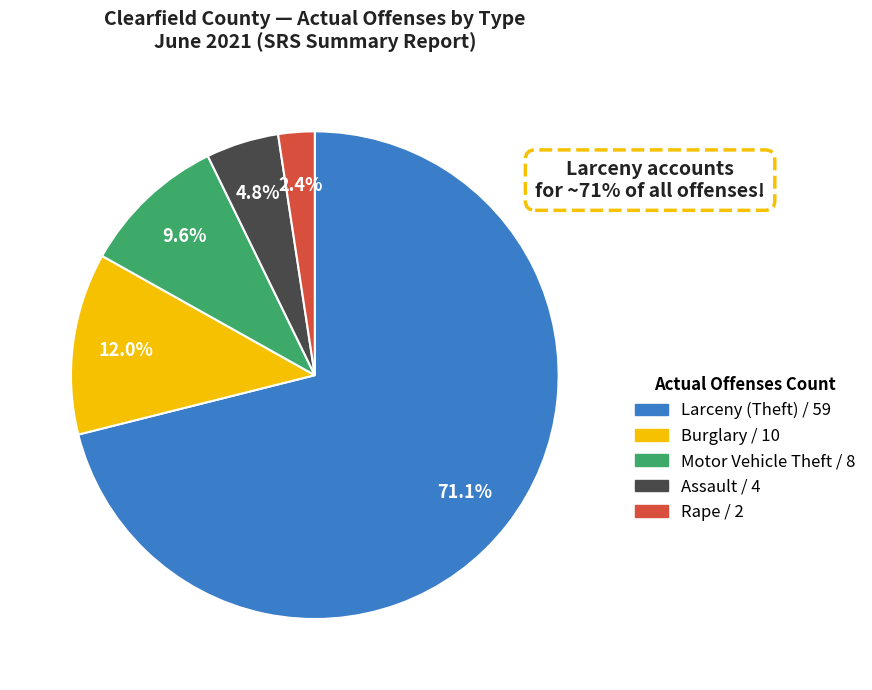

Is there any slice that represents more than half of the pie?

Yes